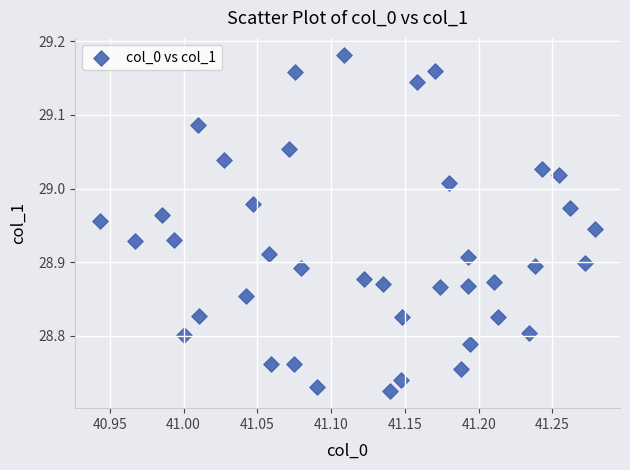

What is the range of X values (max minus min)?

0.3